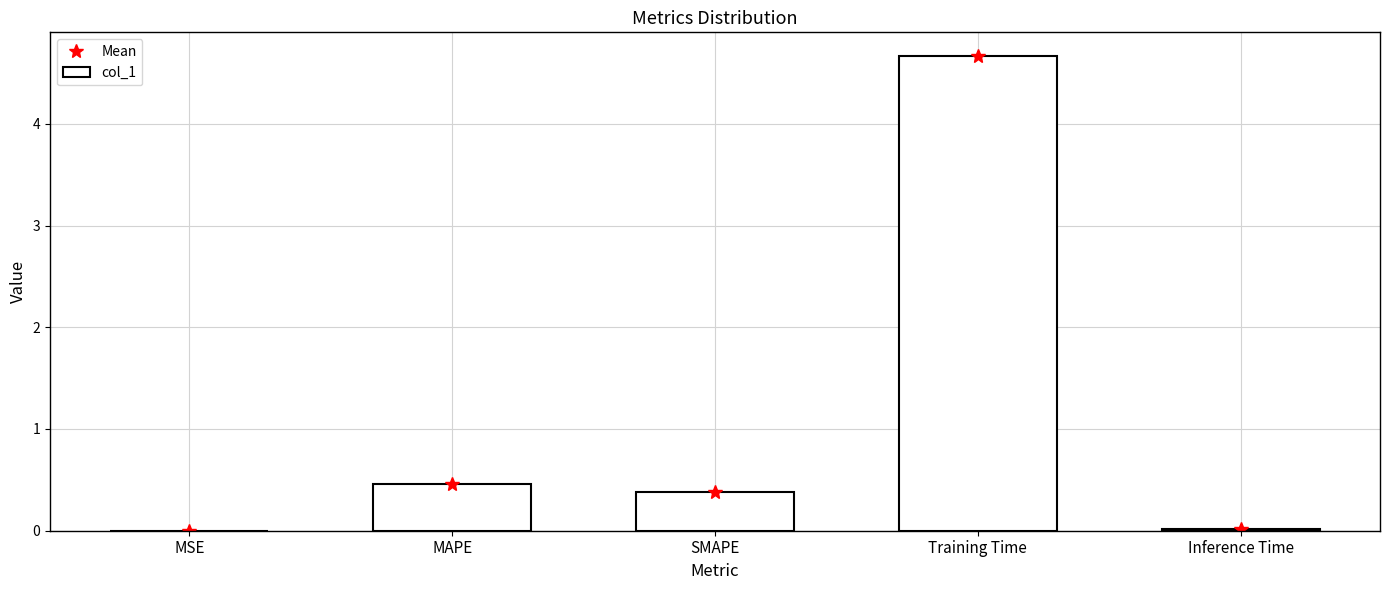

True or false: col_1 has a value of 0.0 at MSE.

True